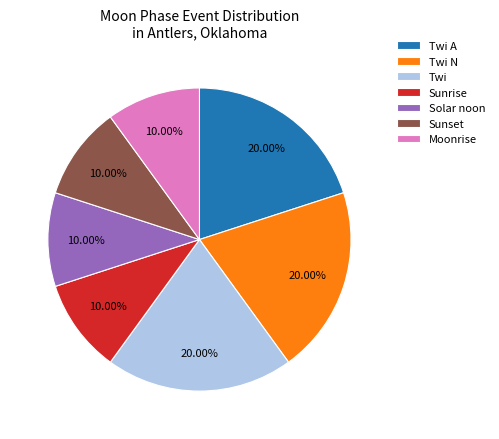

How many segments does this pie chart have?

7